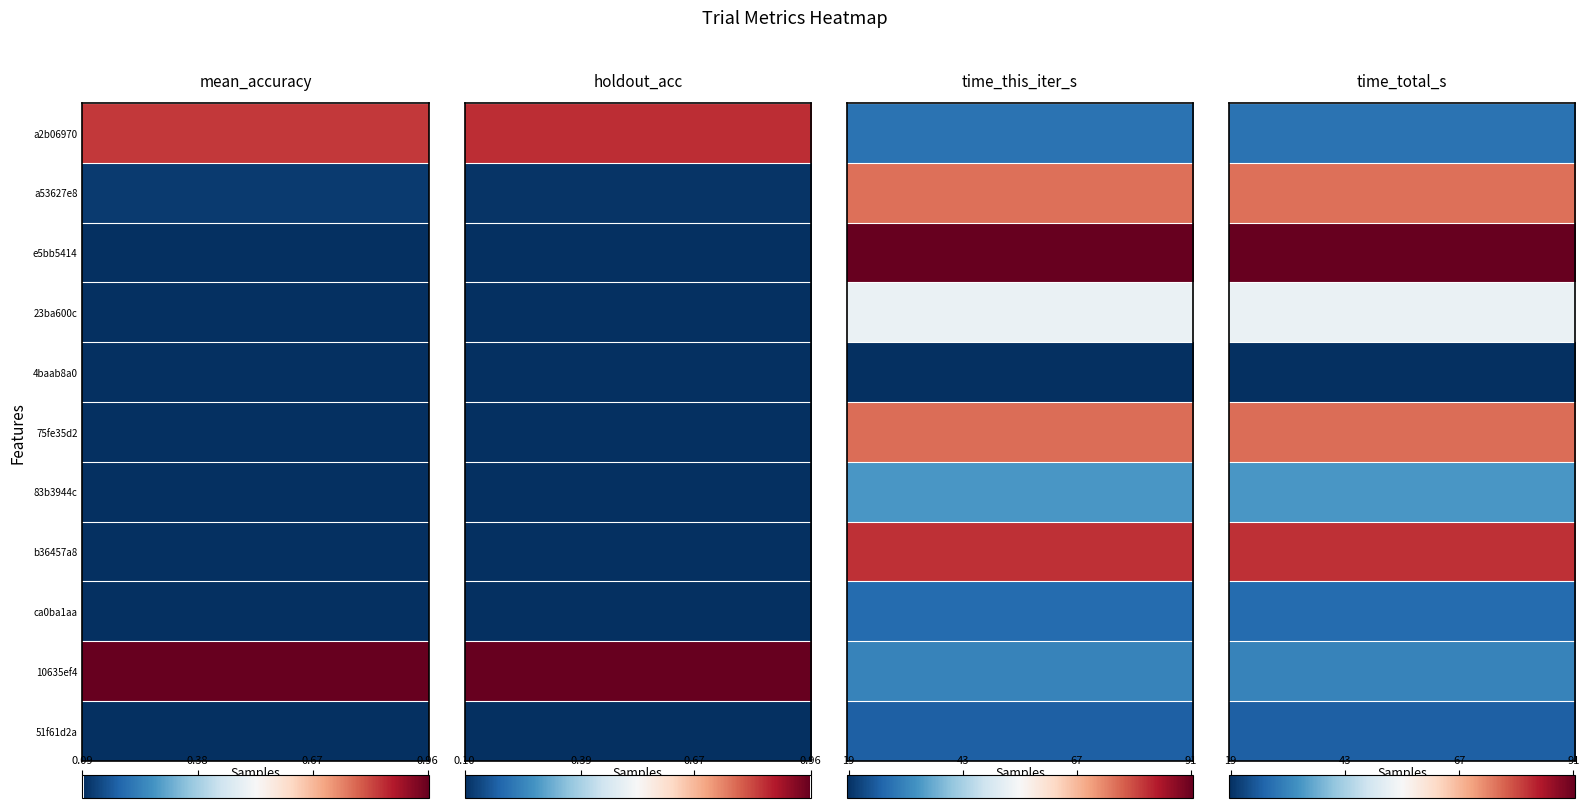

What is the highest value of the time_this_iter_s series?

91.4